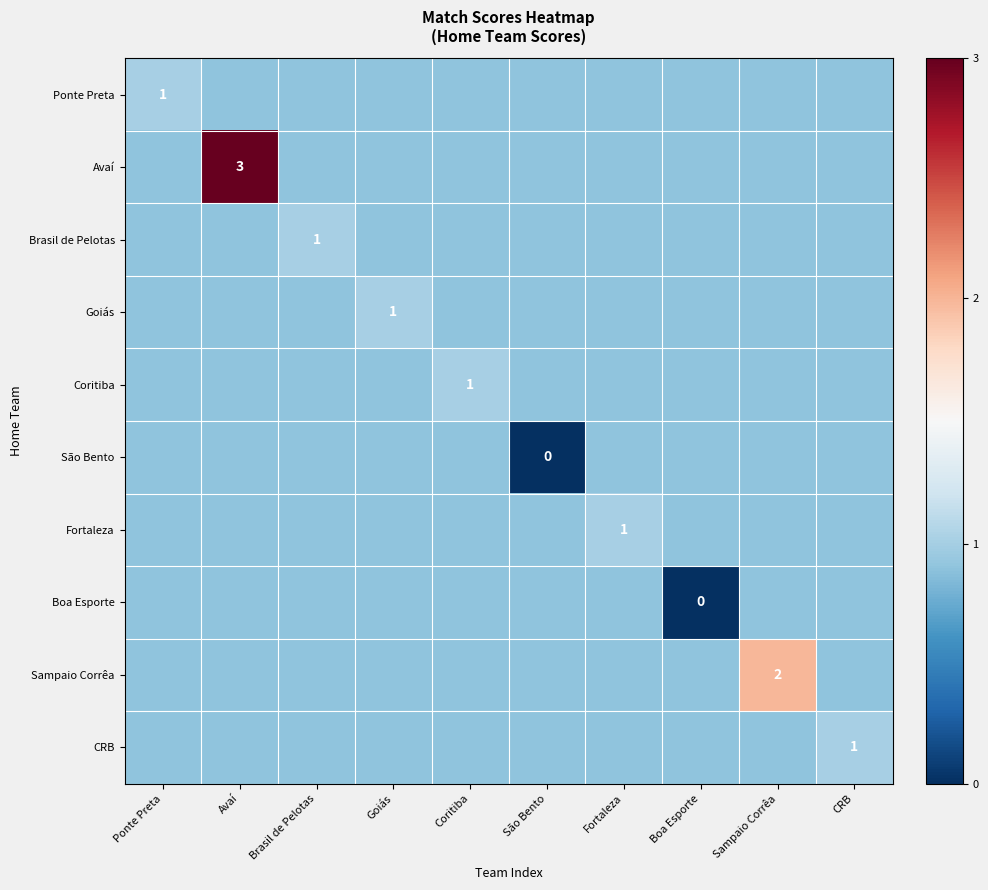

Rank the categories by Sampaio Corrêa value from lowest to highest.

Ponte Preta, Avaí, Brasil de Pelotas, Goiás, Coritiba, São Bento, Fortaleza, Boa Esporte, CRB, Sampaio Corrêa